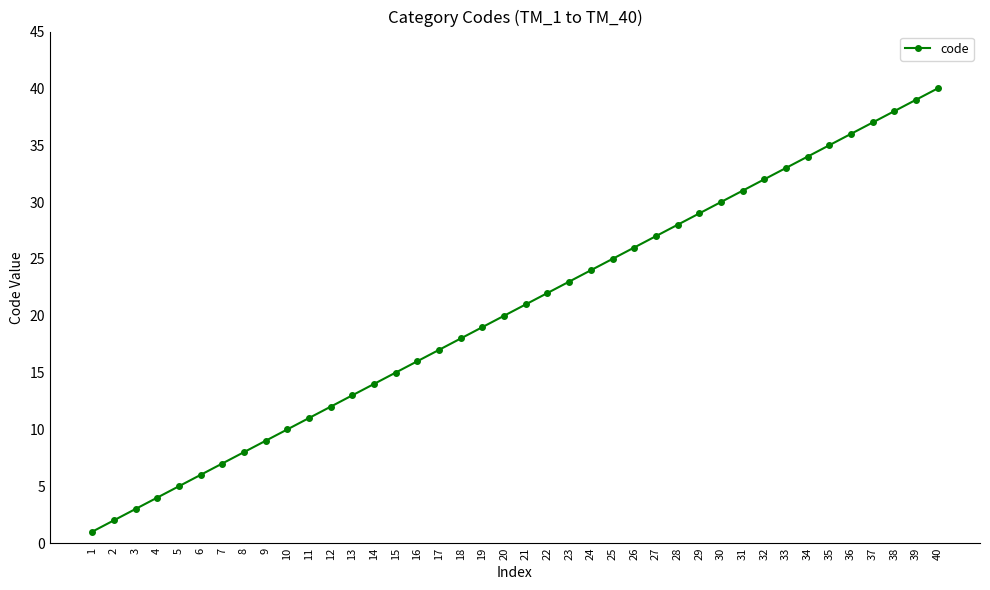

What is the difference between the values at 10 and 17?

7